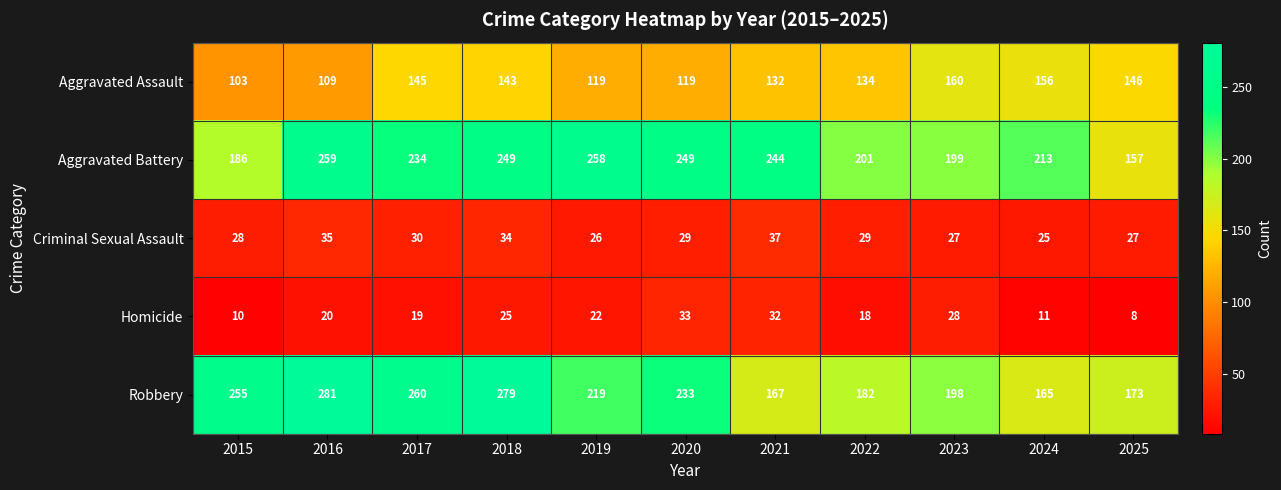

Between 2018 and 2020, which series saw the biggest shift?

Robbery